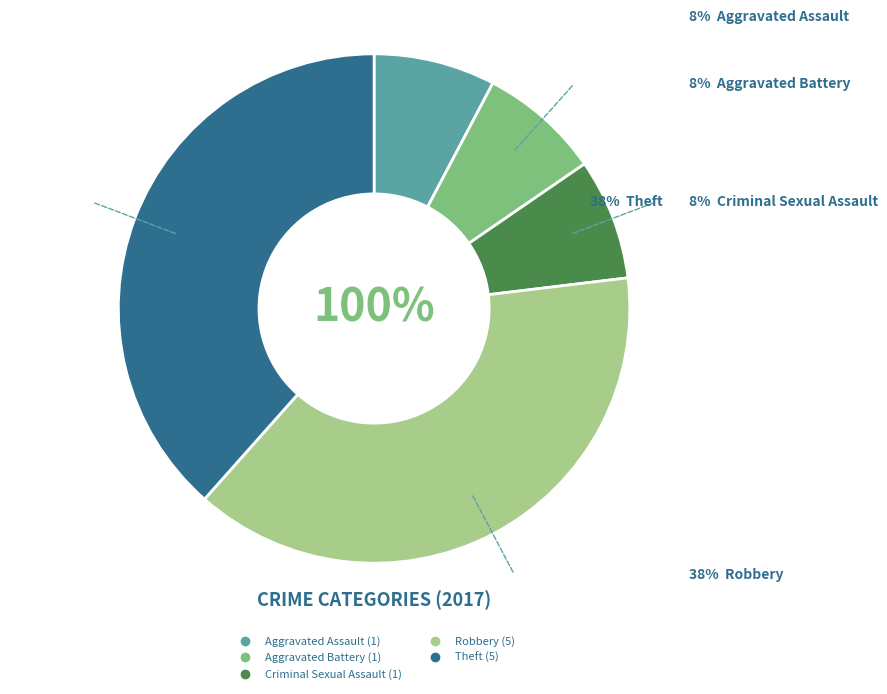

True or false: Aggravated Battery accounts for 8% of the total.

True